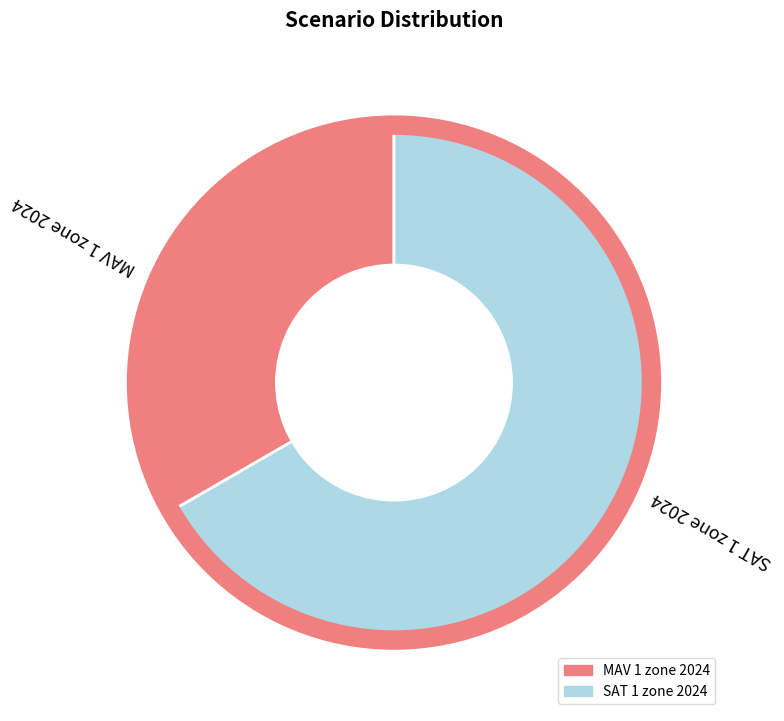

Do SAT 1 zone 2024 and MAV 1 zone 2024 together represent more than half of the pie?

Yes